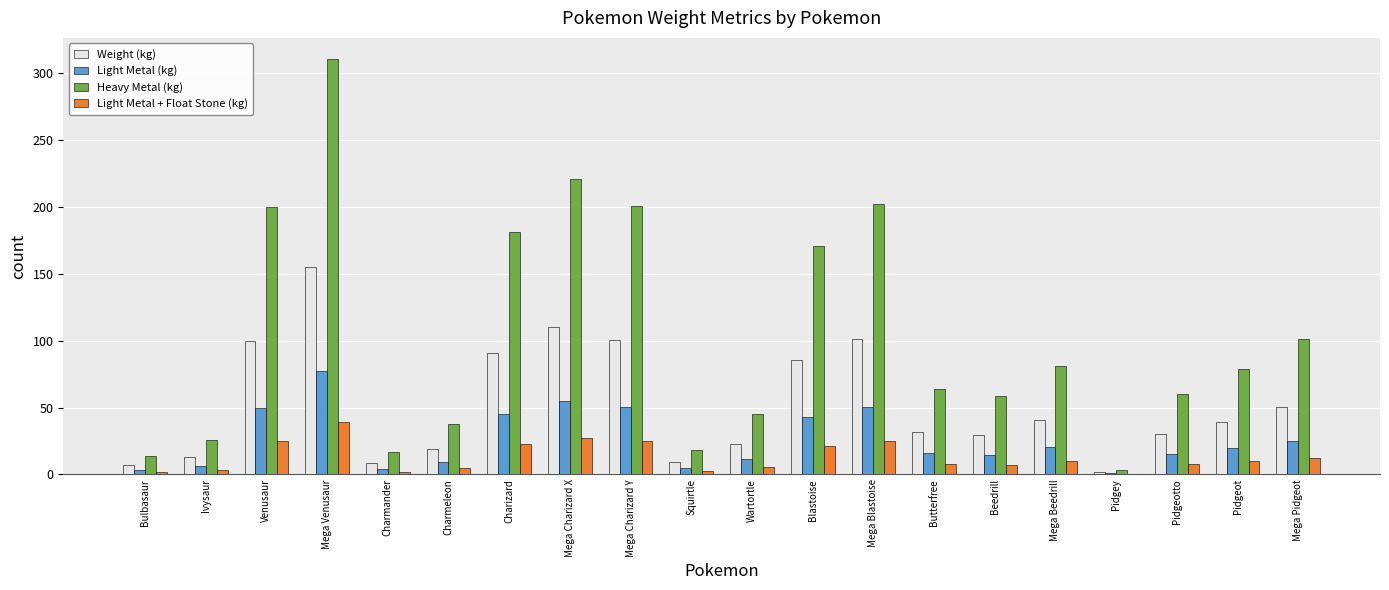

Between Mega Charizard X and Wartortle, which series saw the biggest shift?

Heavy Metal (kg)